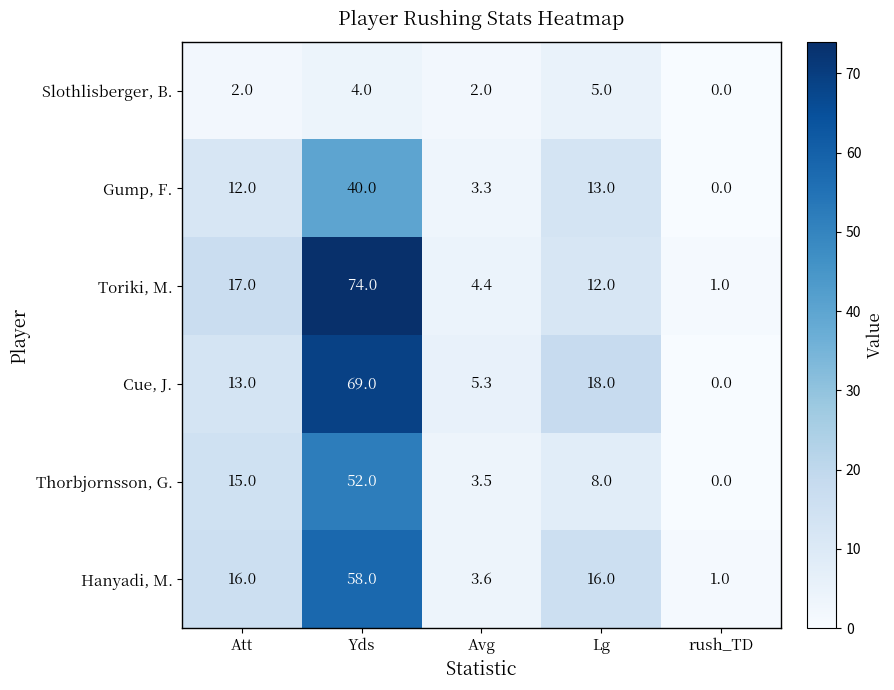

Reading left to right, extract all data points from this chart.

Slothlisberger, B.: Att=2.0	Yds=4.0	Avg=2.0	Lg=5.0	rush_TD=0.0
Gump, F.: Att=12.0	Yds=40.0	Avg=3.3	Lg=13.0	rush_TD=0.0
Toriki, M.: Att=17.0	Yds=74.0	Avg=4.4	Lg=12.0	rush_TD=1.0
Cue, J.: Att=13.0	Yds=69.0	Avg=5.3	Lg=18.0	rush_TD=0.0
Thorbjornsson, G.: Att=15.0	Yds=52.0	Avg=3.5	Lg=8.0	rush_TD=0.0
Hanyadi, M.: Att=16.0	Yds=58.0	Avg=3.6	Lg=16.0	rush_TD=1.0